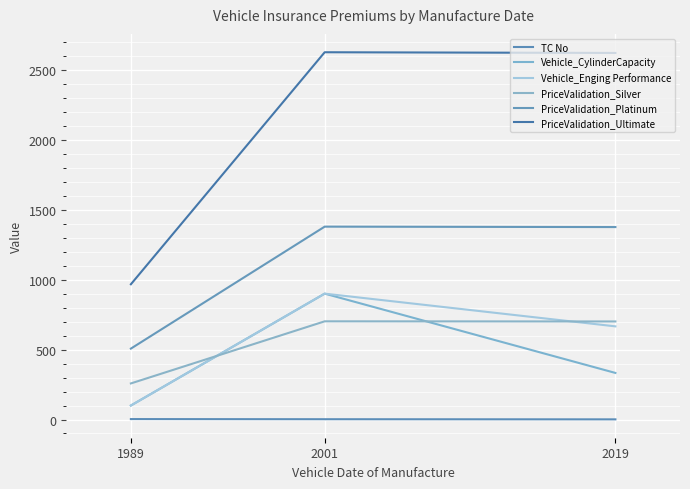

True or false: PriceValidation_Platinum has a value of 1379 at 2001.

True